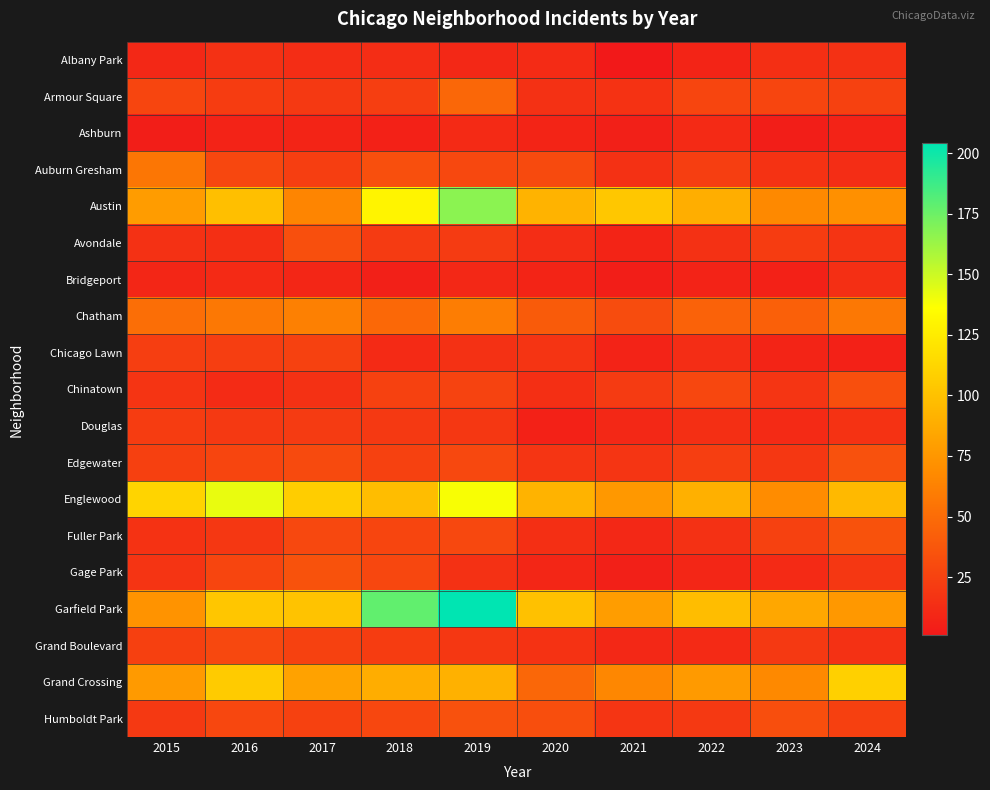

At which category does the chart reach its peak across all series?

2019